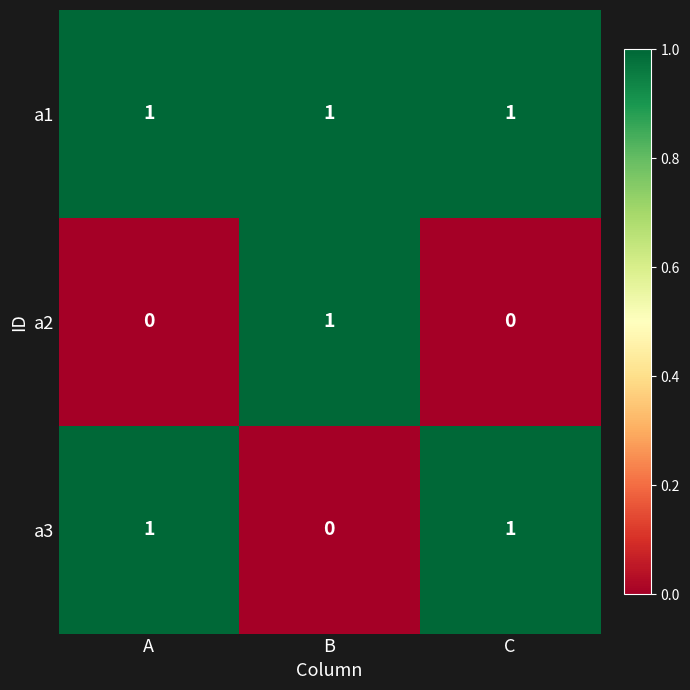

Reading left to right, transcribe all the data shown in this chart.

a1: 1	1	1
a2: 0	1	0
a3: 1	0	1